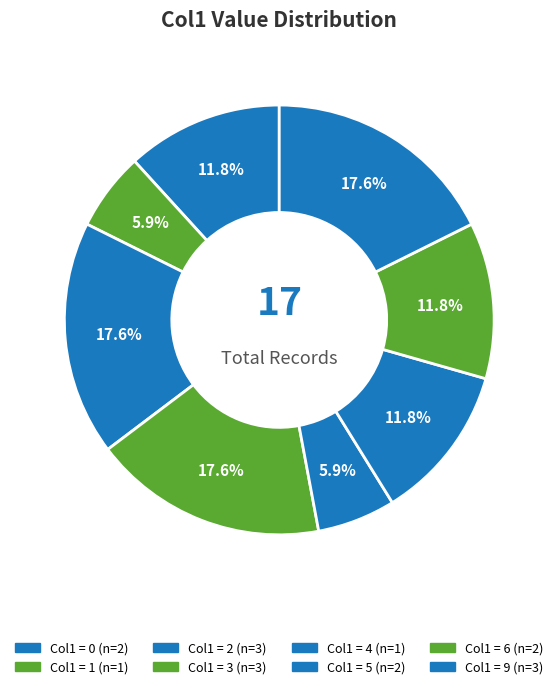

Count the number of slices in the pie.

8